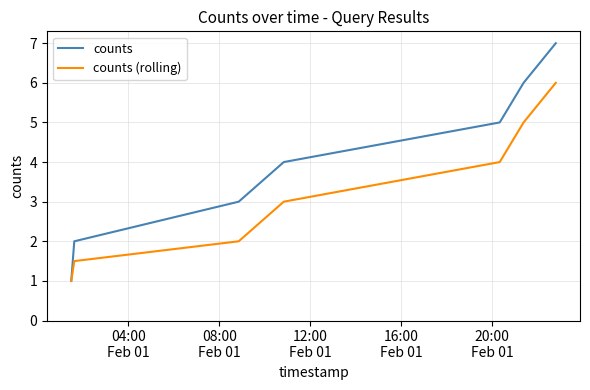

What is the highest value of the counts (rolling) series?

6.0